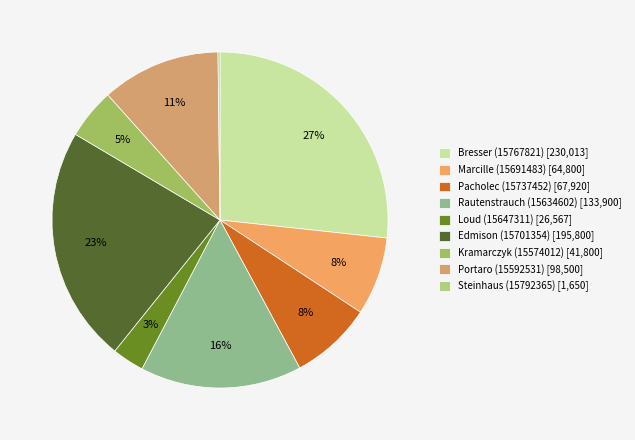

To the nearest percent, what percentage of the pie is Loud (15647311)?

3%